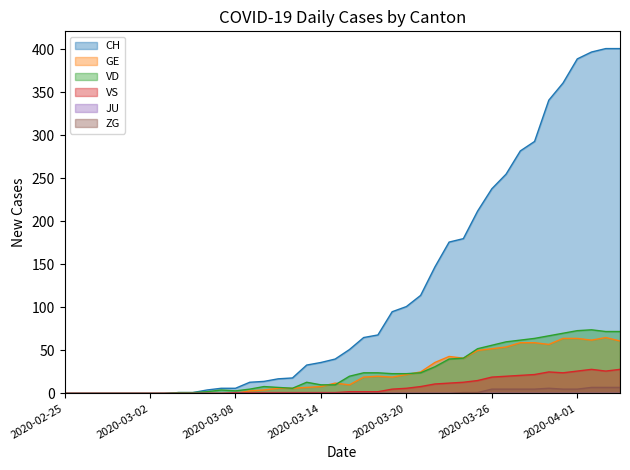

Is it true that ZG equals 7 at 2020-03-26?

False